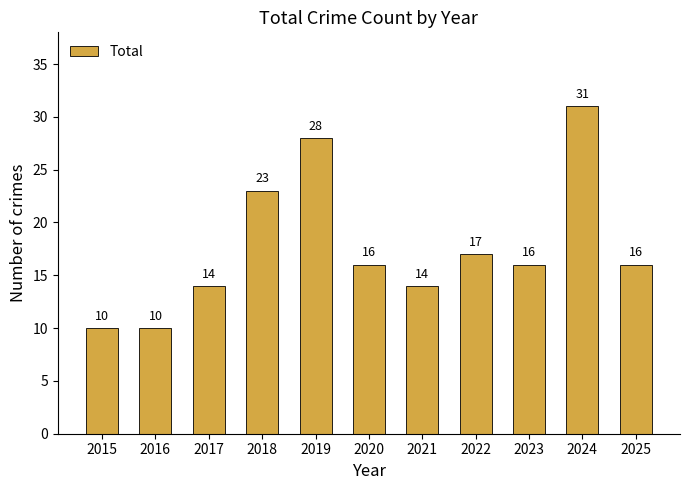

The value at 2024 is 54. True or false?

False